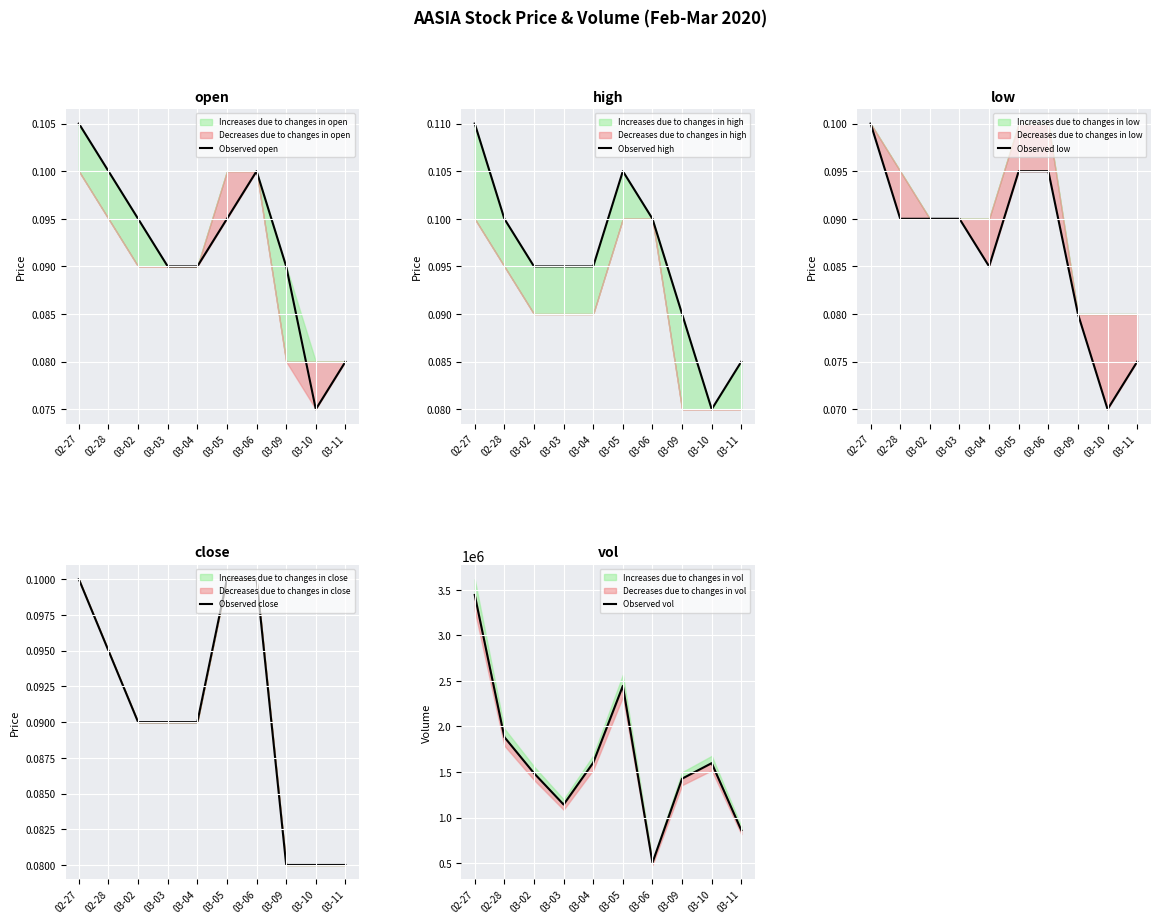

Reading left to right, list all the values displayed in this chart.

Observed open: 0.1	0.1	0.1	0.1	0.1	0.1	0.1	0.1	0.1	0.1
Observed high: 0.1	0.1	0.1	0.1	0.1	0.1	0.1	0.1	0.1	0.1
Observed low: 0.1	0.1	0.1	0.1	0.1	0.1	0.1	0.1	0.1	0.1
Observed close: 0.1	0.1	0.1	0.1	0.1	0.1	0.1	0.1	0.1	0.1
Observed vol: 3443900.0	1883400.0	1487500.0	1143300.0	1602700.0	2445800.0	505000.0	1427300.0	1597600.0	860700.0